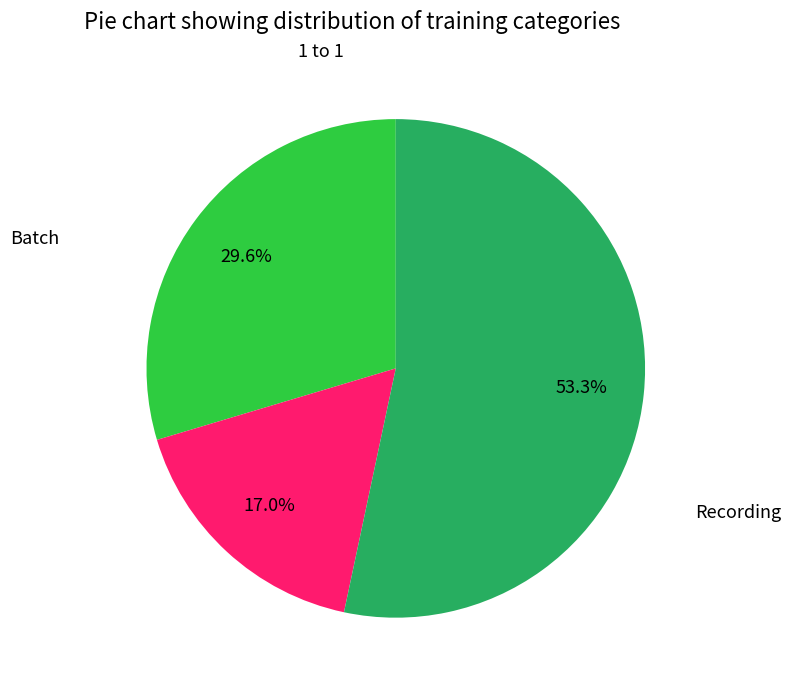

Count the number of slices in the pie.

3